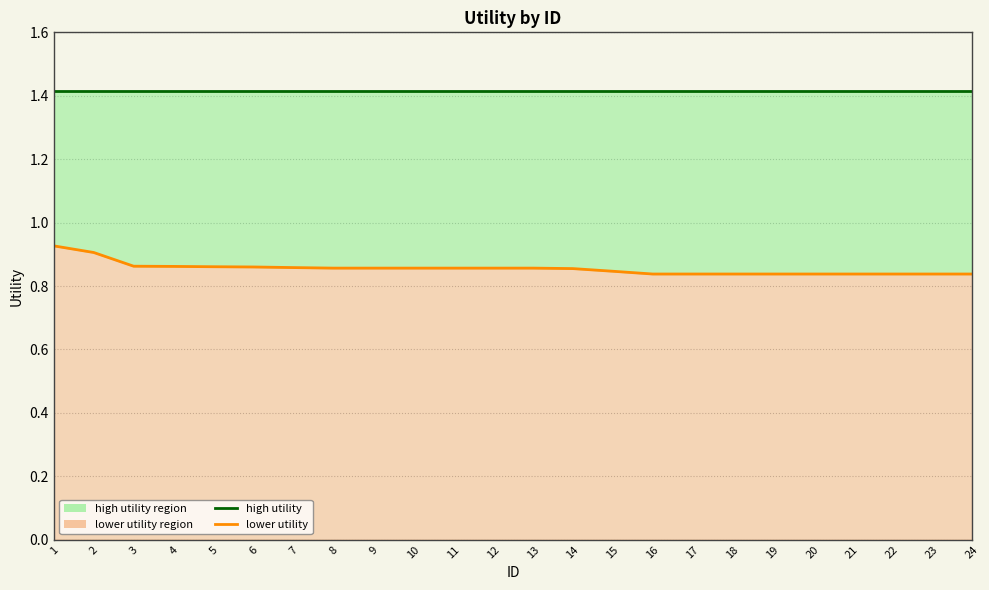

Reading right to left, transcribe all the data shown in this chart.

high utility: 24=1.4	23=1.4	22=1.4	21=1.4	20=1.4	19=1.4	18=1.4	17=1.4	16=1.4	15=1.4	14=1.4	13=1.4	12=1.4	11=1.4	10=1.4	9=1.4	8=1.4	7=1.4	6=1.4	5=1.4	4=1.4	3=1.4	2=1.4	1=1.4
lower utility: 24=0.8	23=0.8	22=0.8	21=0.8	20=0.8	19=0.8	18=0.8	17=0.8	16=0.8	15=0.8	14=0.9	13=0.9	12=0.9	11=0.9	10=0.9	9=0.9	8=0.9	7=0.9	6=0.9	5=0.9	4=0.9	3=0.9	2=0.9	1=0.9